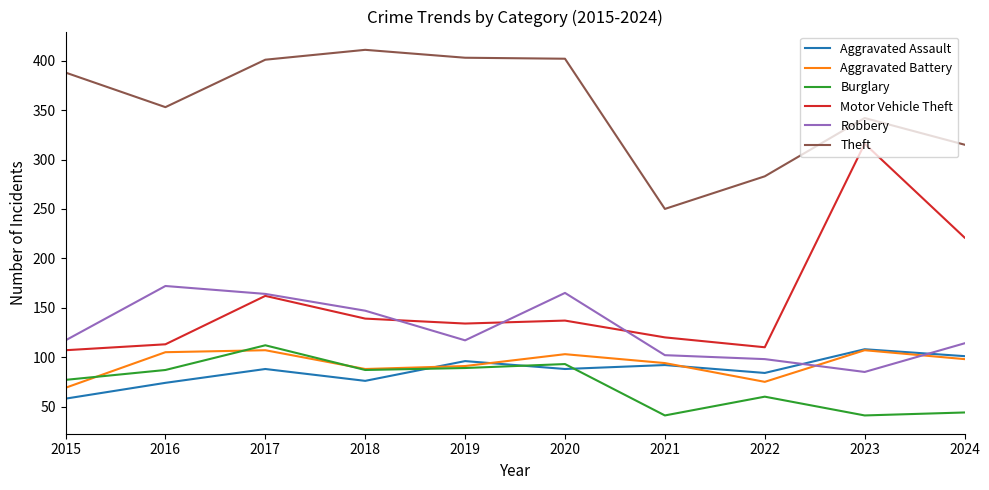

What is the smallest value displayed?

41